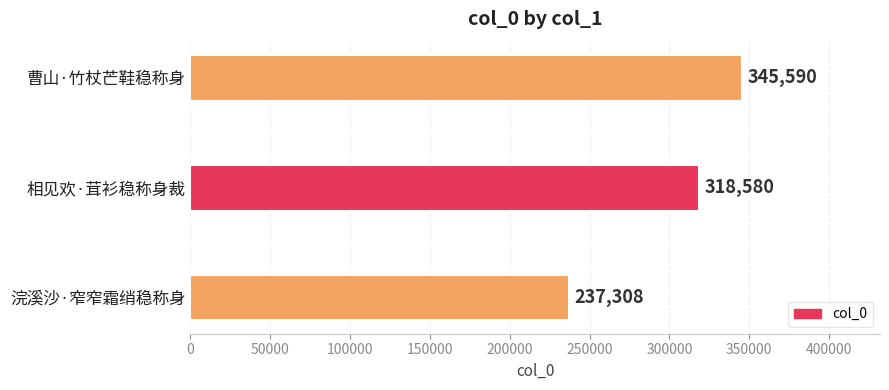

What is the minimum value shown in the chart?

237308